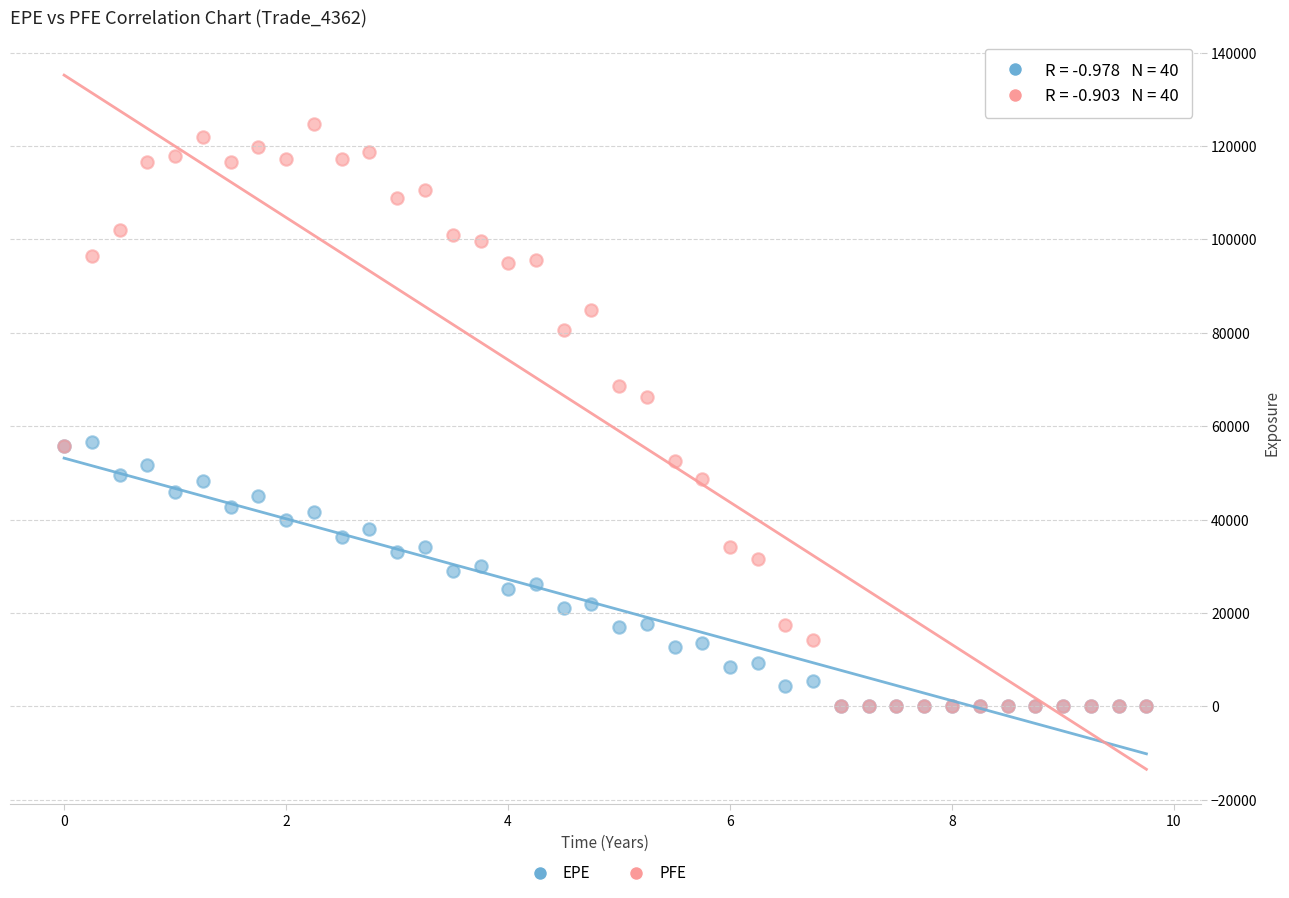

In the PFE series, what Y value is closest to 62409?

66277.6